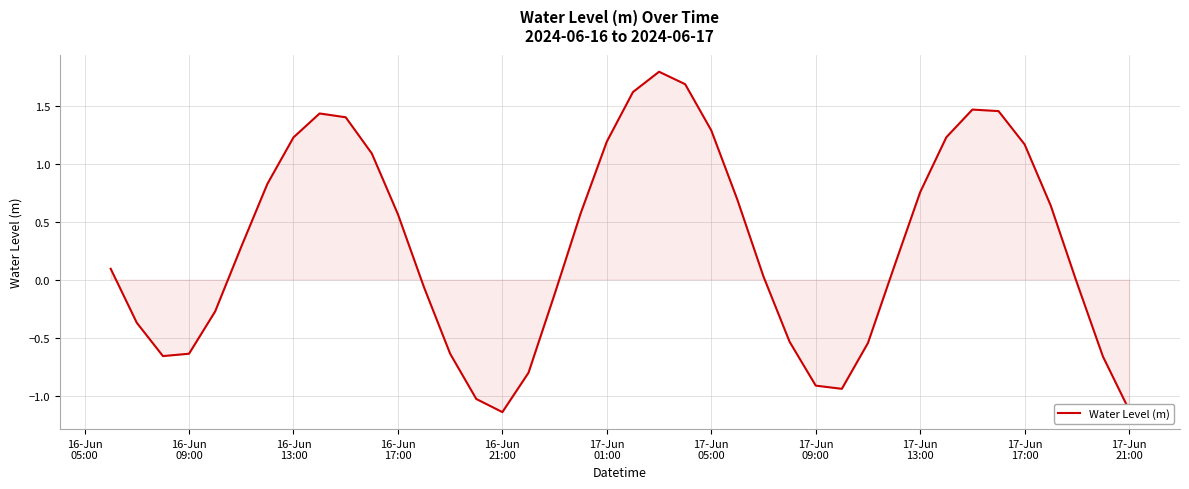

What is the difference between the maximum and minimum values?

2.9